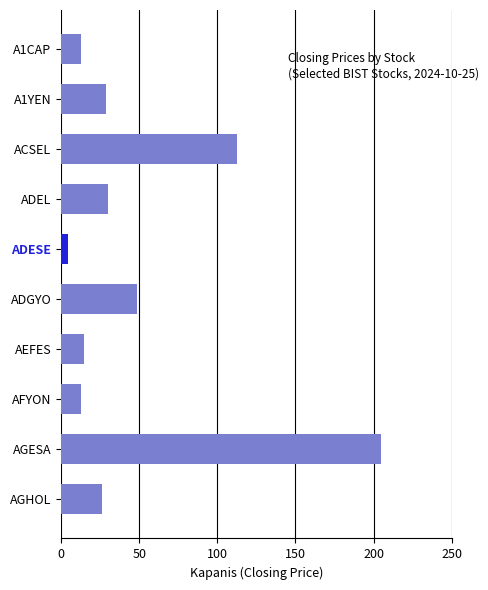

Does the chart contain any negative values?

No